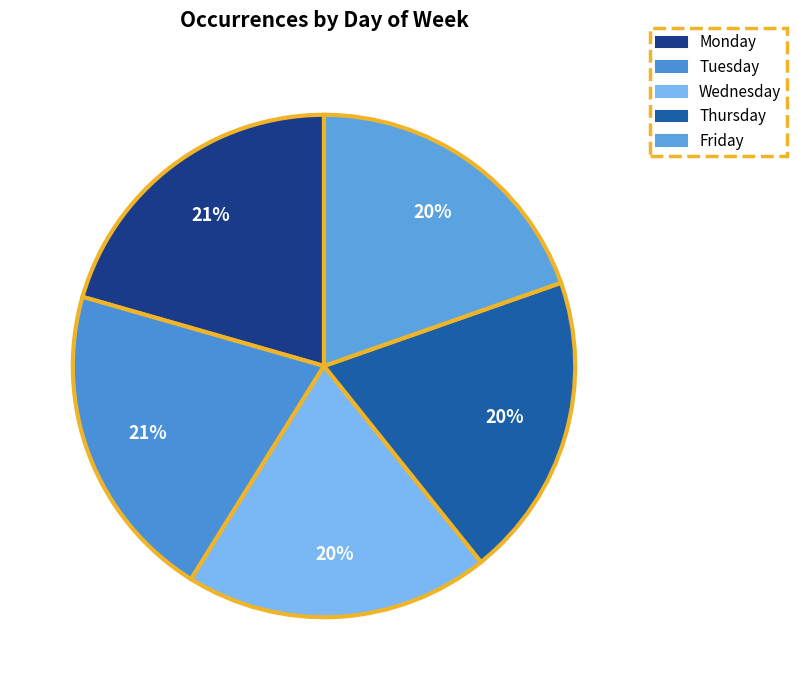

To the nearest percent, what portion does Monday represent?

21%